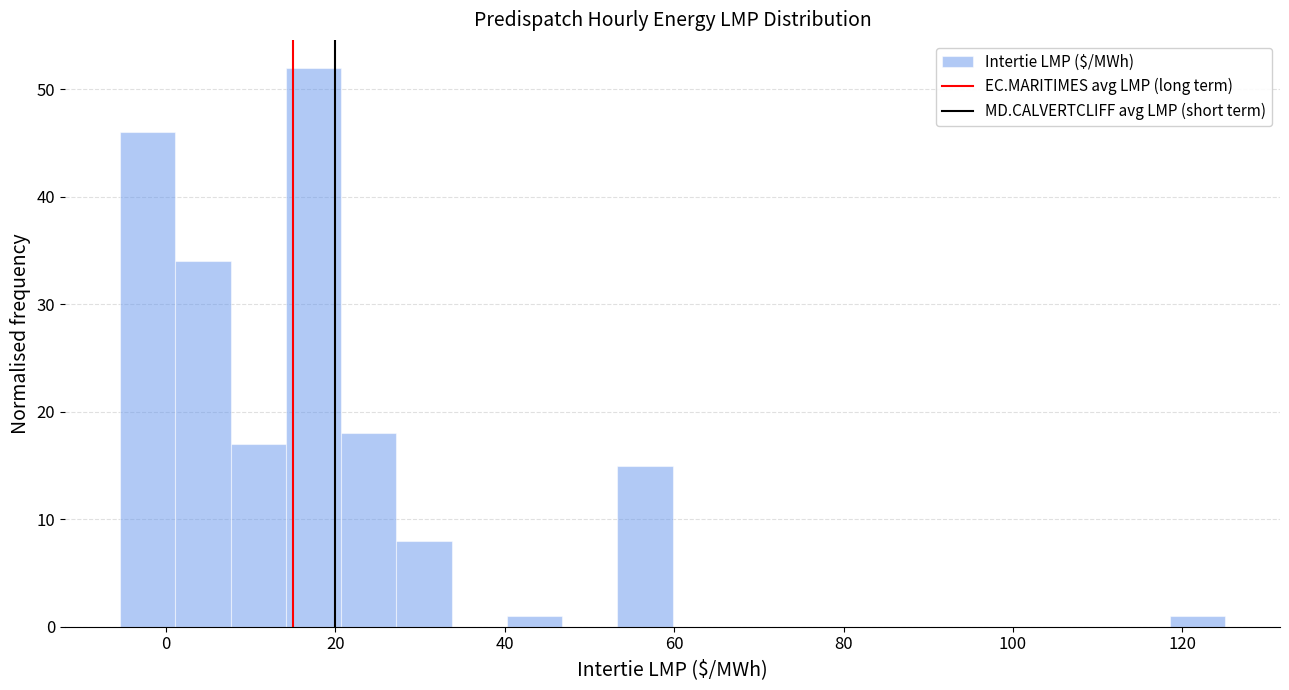

Around what value on the x-axis is the tallest bar? Give the approximate position of its centre, as read against the axis.

18